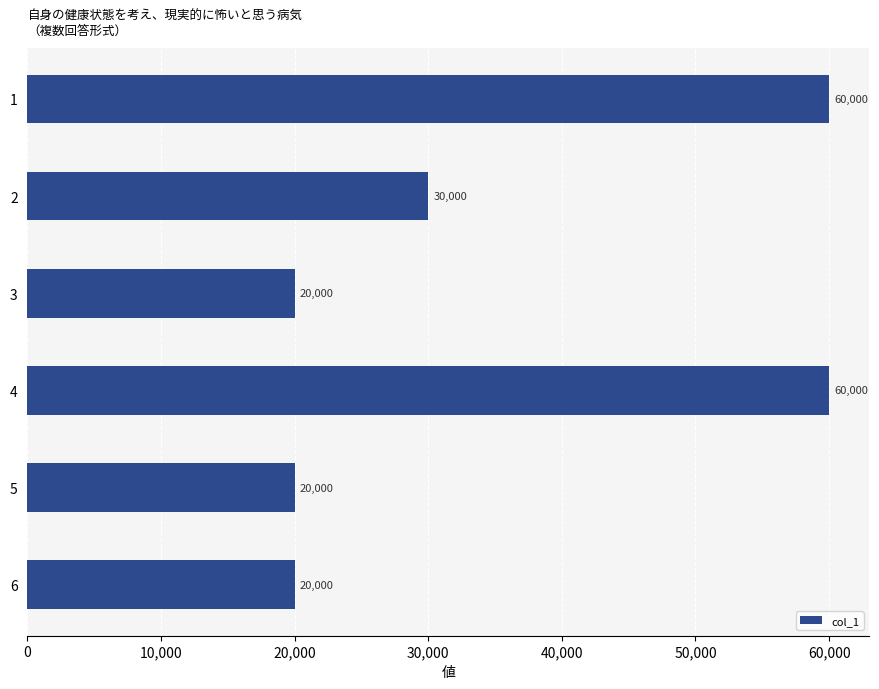

True or false: the data shows 60000 at 1.

True